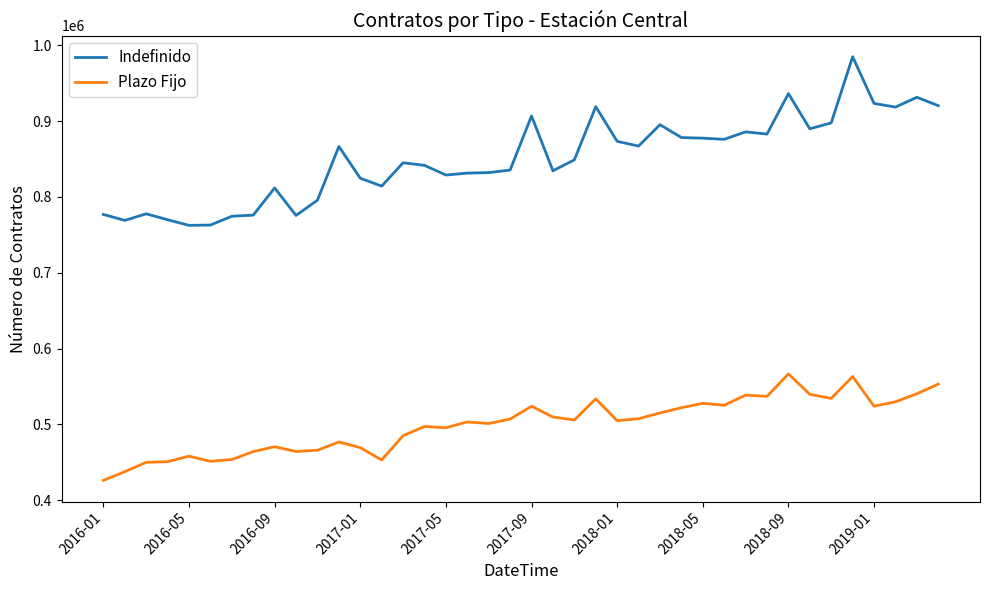

At how many categories does at least one series exceed 567711?

40